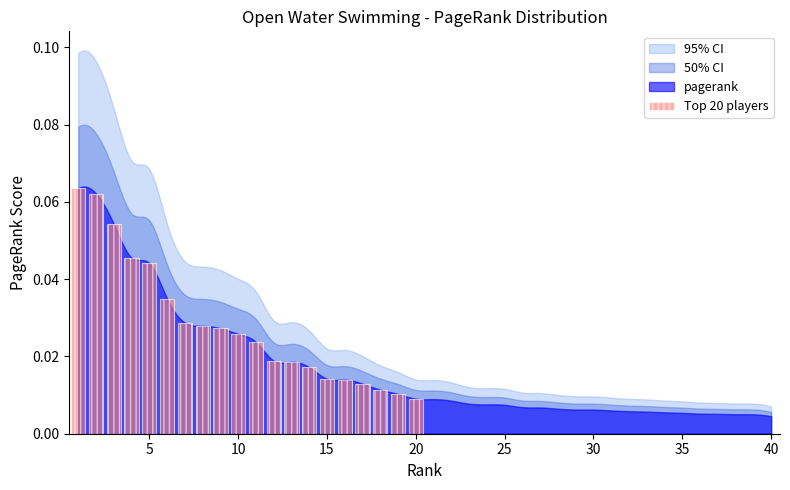

How many values are between 0 and 1?

20